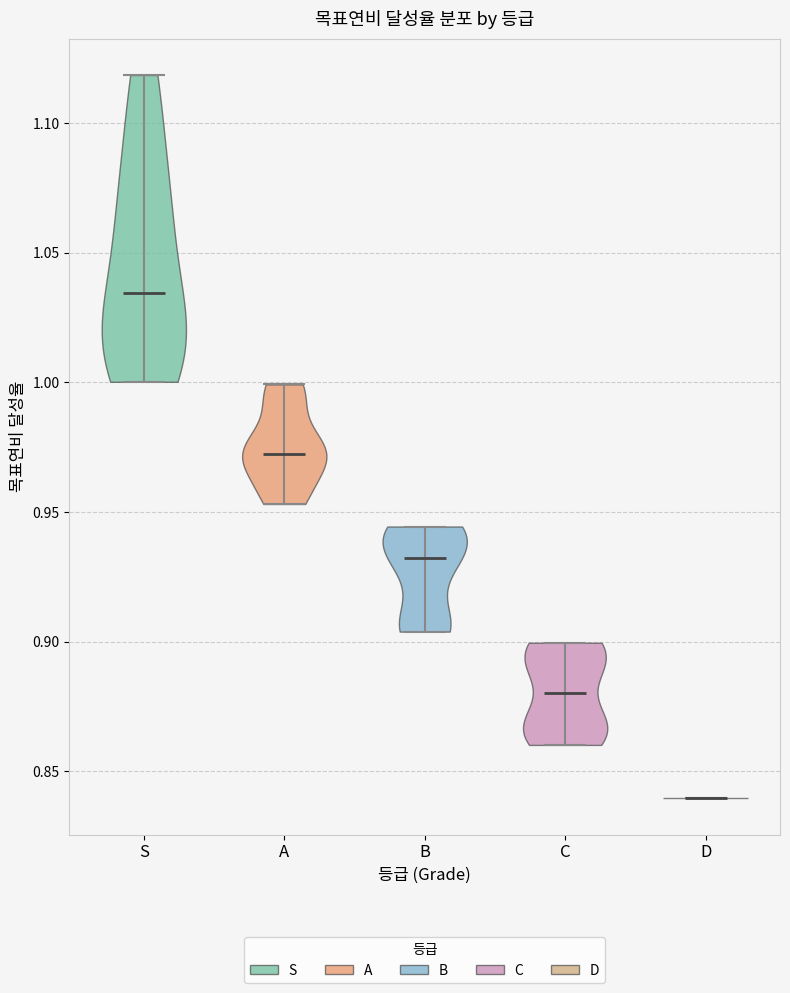

Reading left to right, read every violin against the y-axis: where its median line is, and the lowest and highest points it reaches. The values are not printed on the chart, so give them approximately, as read against the axis.

S: median line 1.035, lowest point 1.000, highest point 1.120
A: median line 0.970, lowest point 0.955, highest point 1.000
B: median line 0.930, lowest point 0.905, highest point 0.945
C: median line 0.880, lowest point 0.860, highest point 0.900
D: median line 0.840, lowest point 0.840, highest point 0.840